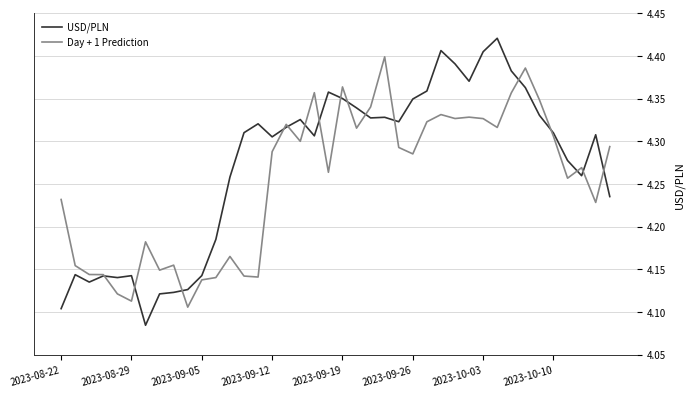

Rank the series by their maximum value, from lowest to highest.

Day + 1 Prediction, USD/PLN